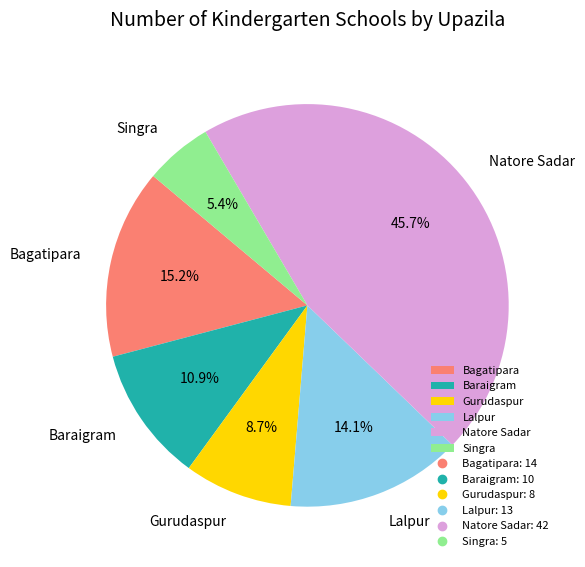

To the nearest percent, what is the average slice percentage?

17%